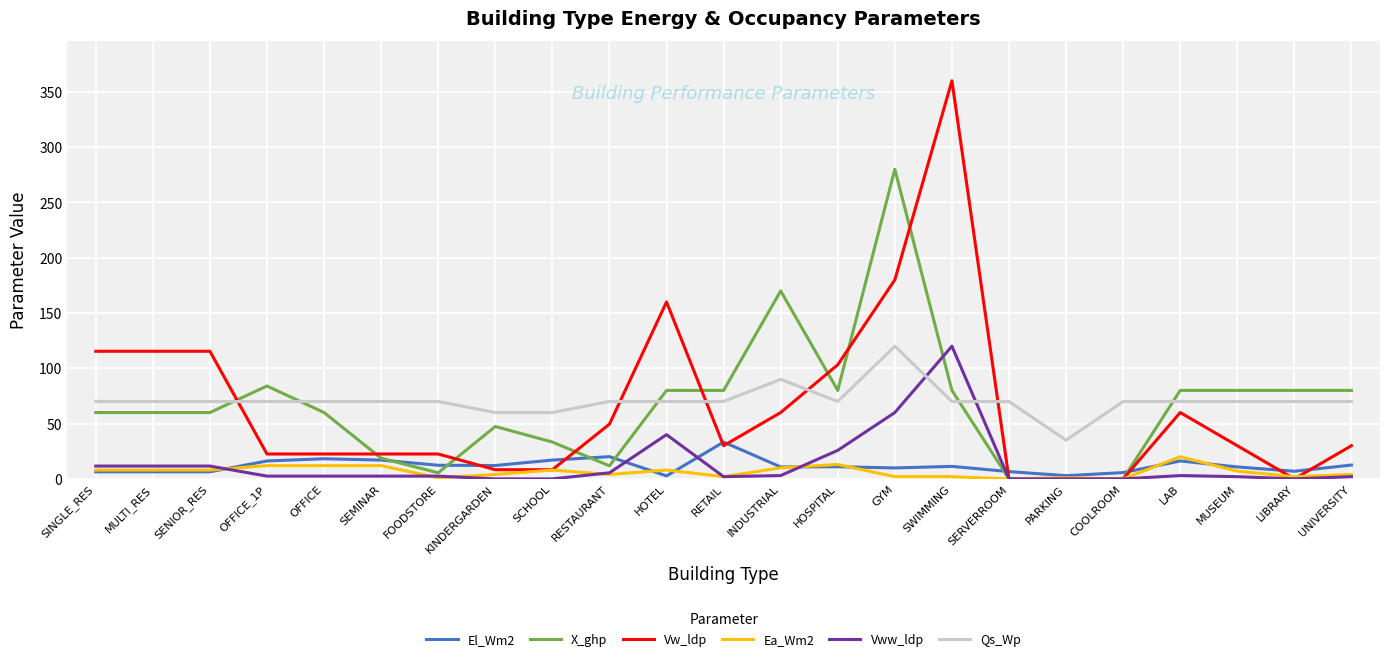

Which series has the largest range (max minus min)?

Vw_ldp